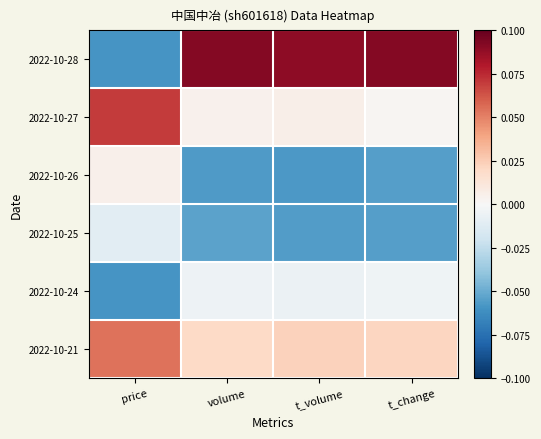

How many categories are shown in the chart?

4